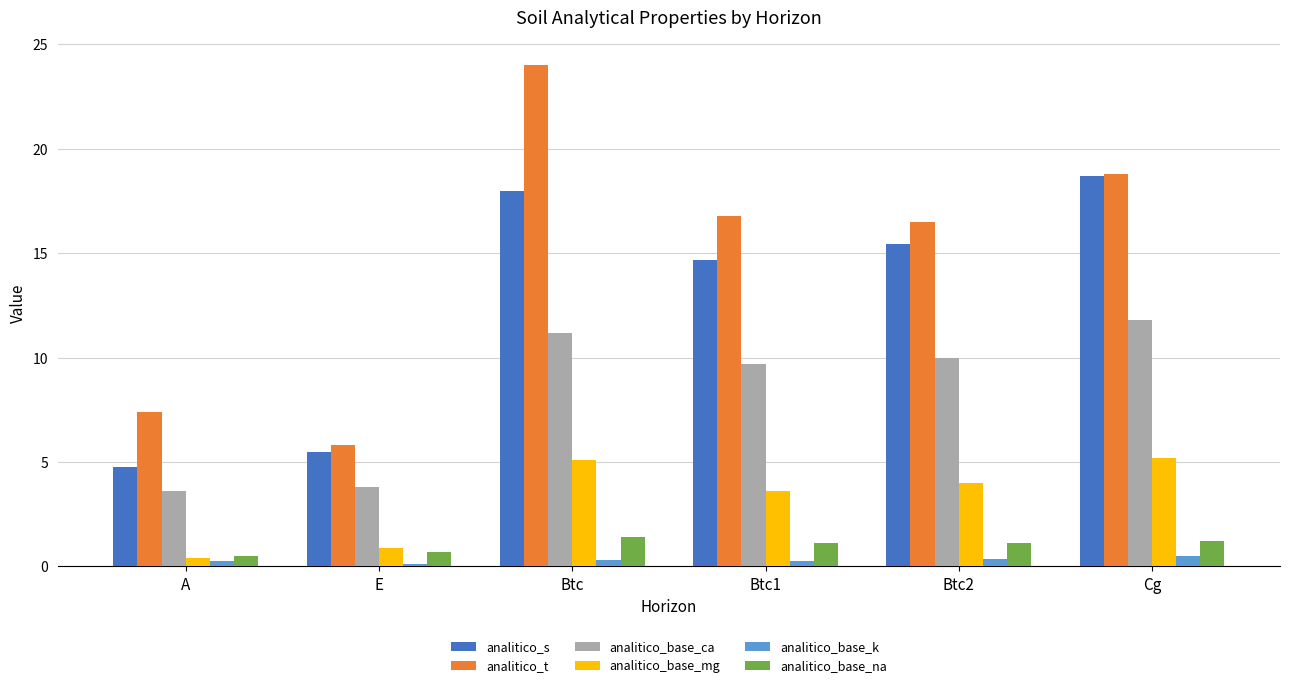

What is the label of the 3rd bar from the right?

Btc1